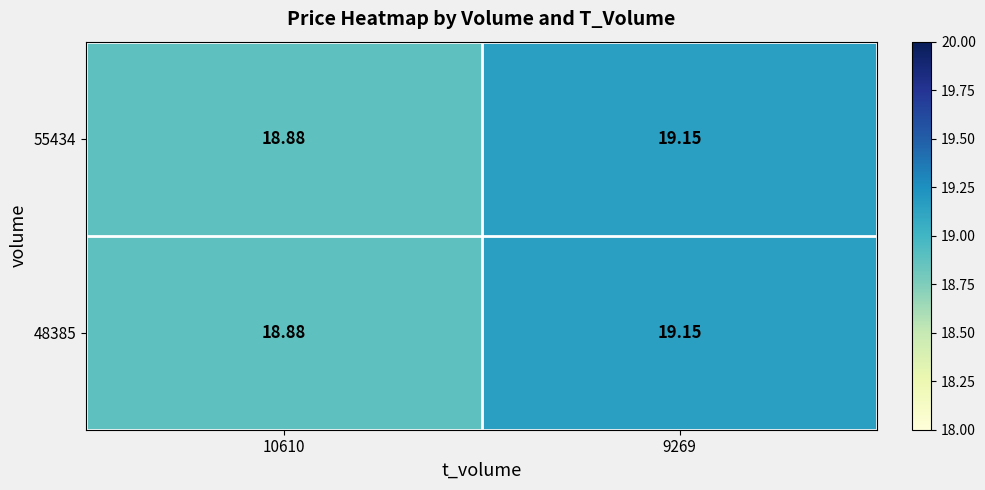

Is the value of 48385 at 9269 greater than the value of 55434 at 10610?

Yes